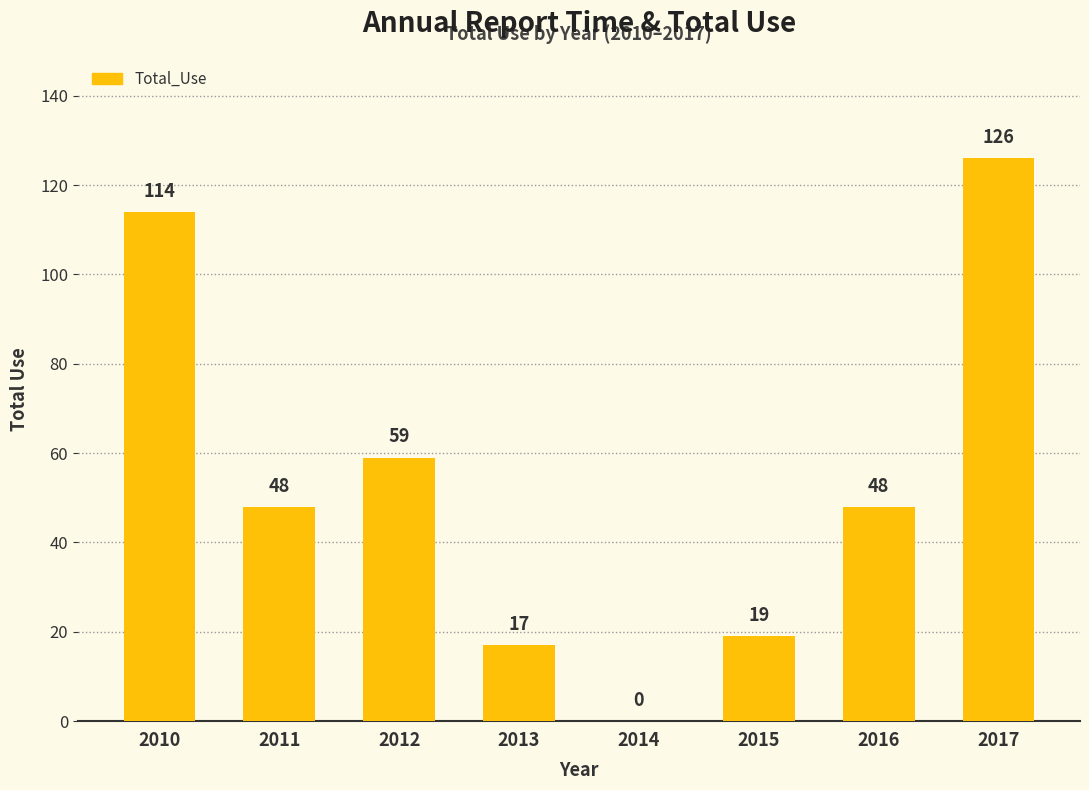

What is the sum of all values?

431